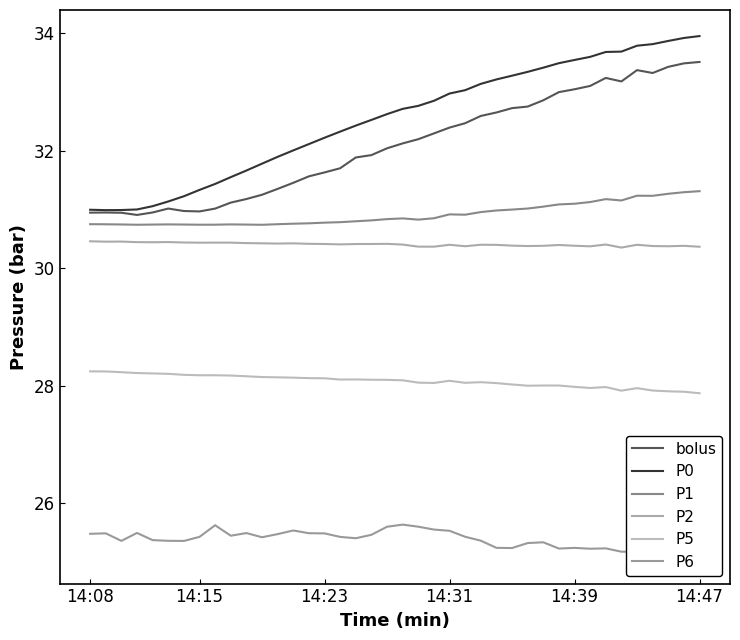

What is the minimum value for P6?

25.1